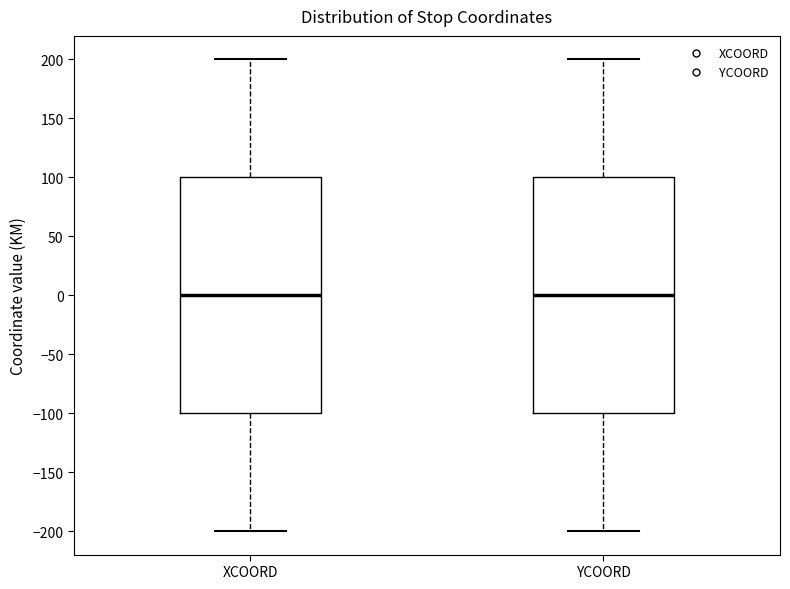

Where is the upper edge of the box for XCOORD on the y-axis? The values are not printed on the chart, so give them approximately, as read against the axis.

100